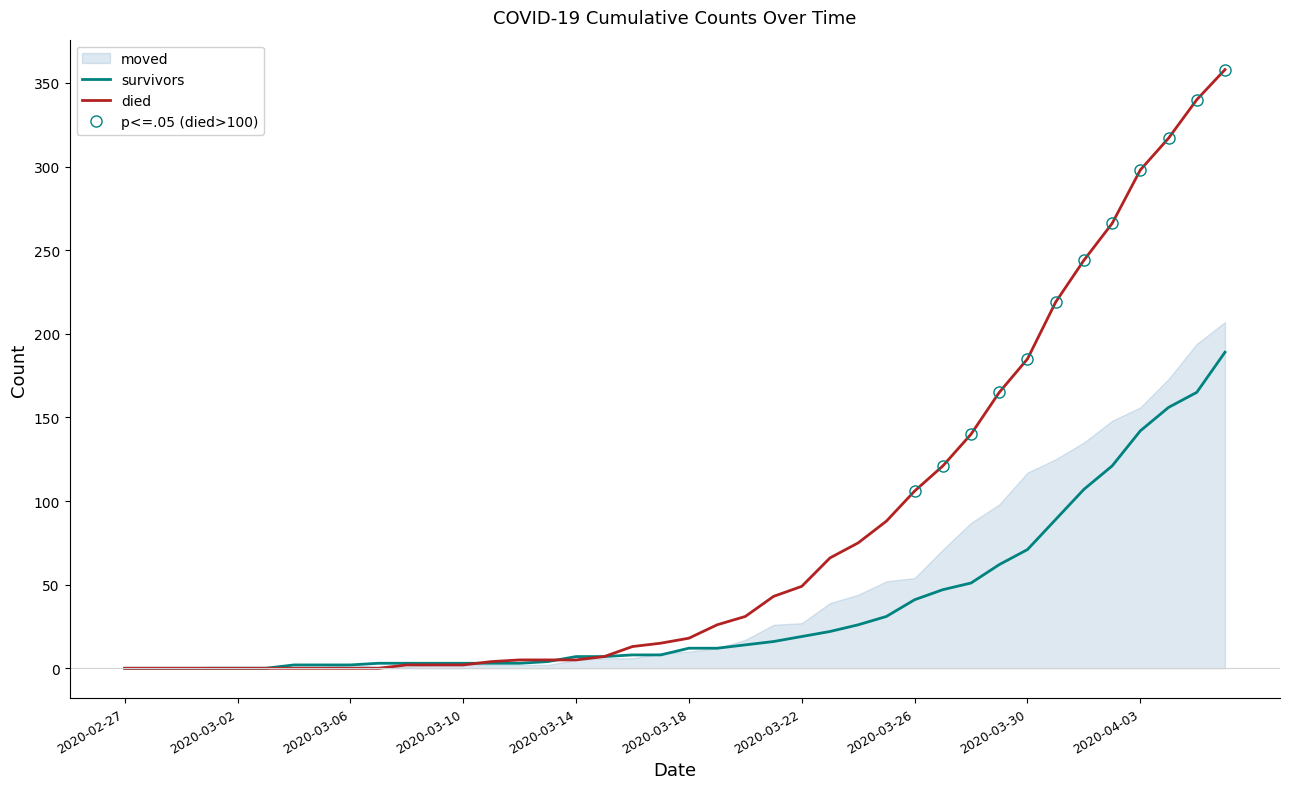

Rank the categories by survivors value from lowest to highest.

2020-02-27, 2020-02-28, 2020-02-29, 2020-03-01, 2020-03-02, 2020-03-03, 2020-03-04, 2020-03-05, 2020-03-06, 2020-03-07, 2020-03-08, 2020-03-09, 2020-03-10, 2020-03-11, 2020-03-12, 2020-03-13, 2020-03-14, 2020-03-15, 2020-03-16, 2020-03-17, 2020-03-18, 2020-03-19, 2020-03-20, 2020-03-21, 2020-03-22, 2020-03-23, 2020-03-24, 2020-03-25, 2020-03-26, 2020-03-27, 2020-03-28, 2020-03-29, 2020-03-30, 2020-03-31, 2020-04-01, 2020-04-02, 2020-04-03, 2020-04-04, 2020-04-05, 2020-04-06